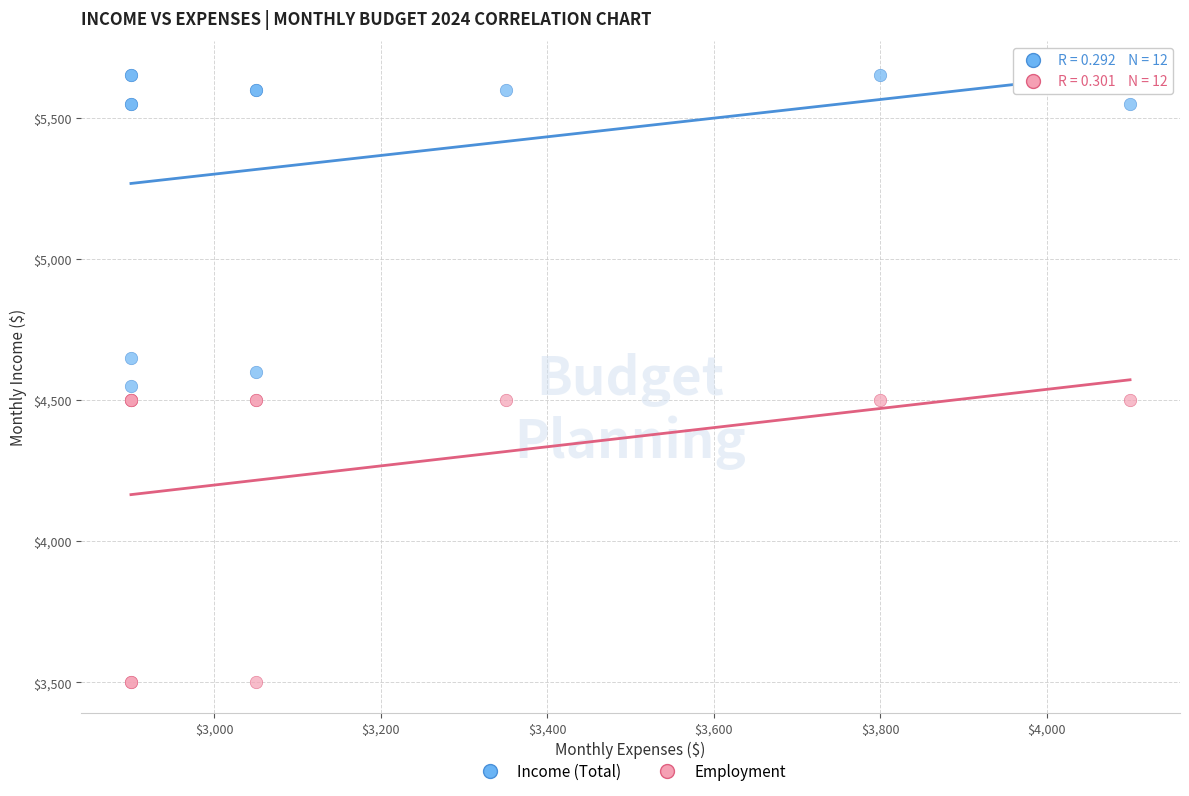

Which series contains the lowest Y value?

Employment